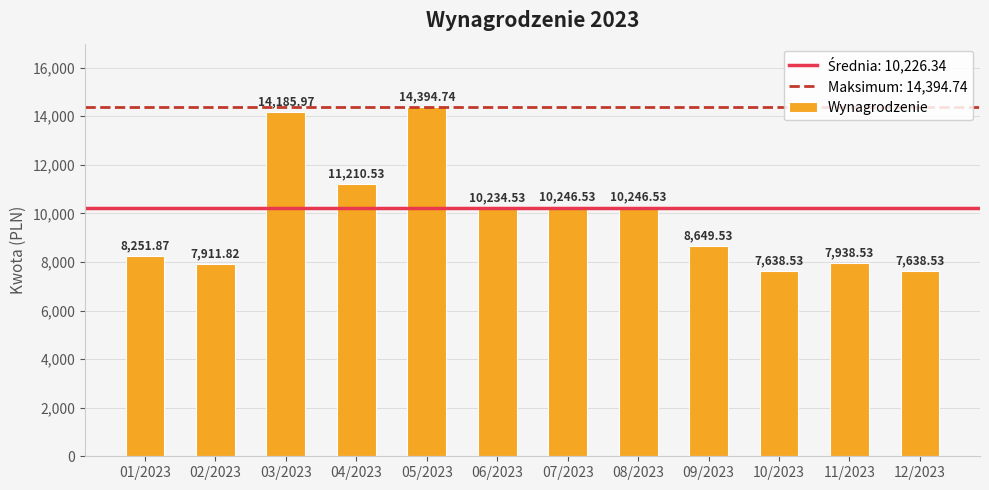

Reading left to right, what are all the values shown in this chart?

8251.9	7911.8	14186.0	11210.5	14394.7	10234.5	10246.5	10246.5	8649.5	7638.5	7938.5	7638.5